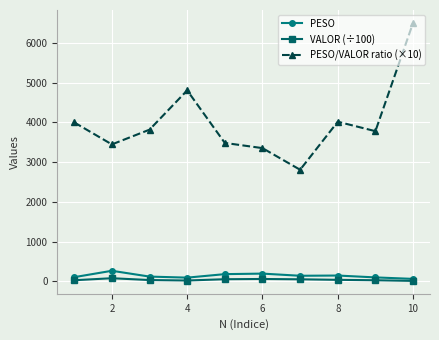

At how many categories does at least one series exceed 2269?

10